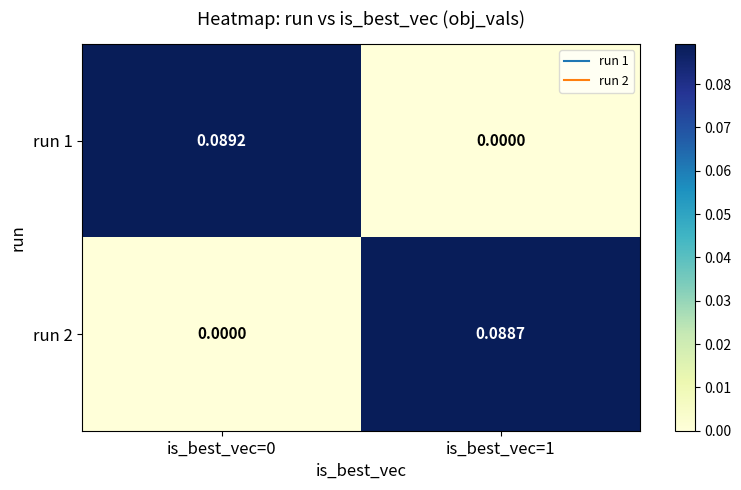

Which has a higher value, is_best_vec=1 or is_best_vec=0?

is_best_vec=0